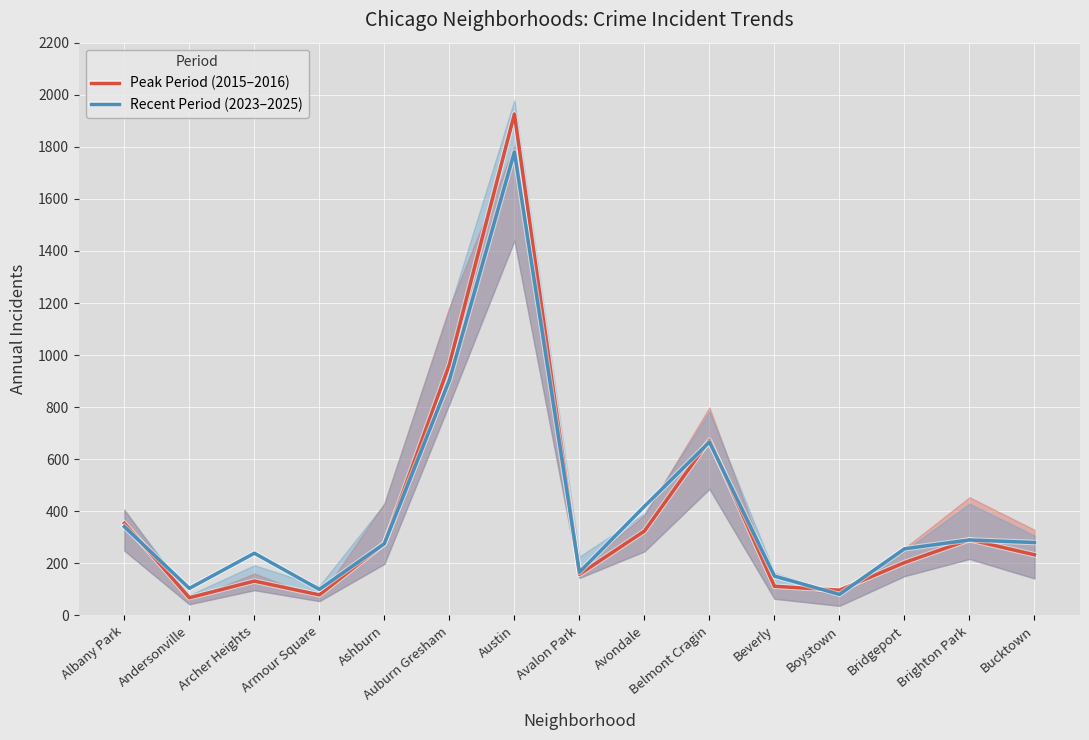

Which series has the widest spread of values?

Peak Period (2015–2016)